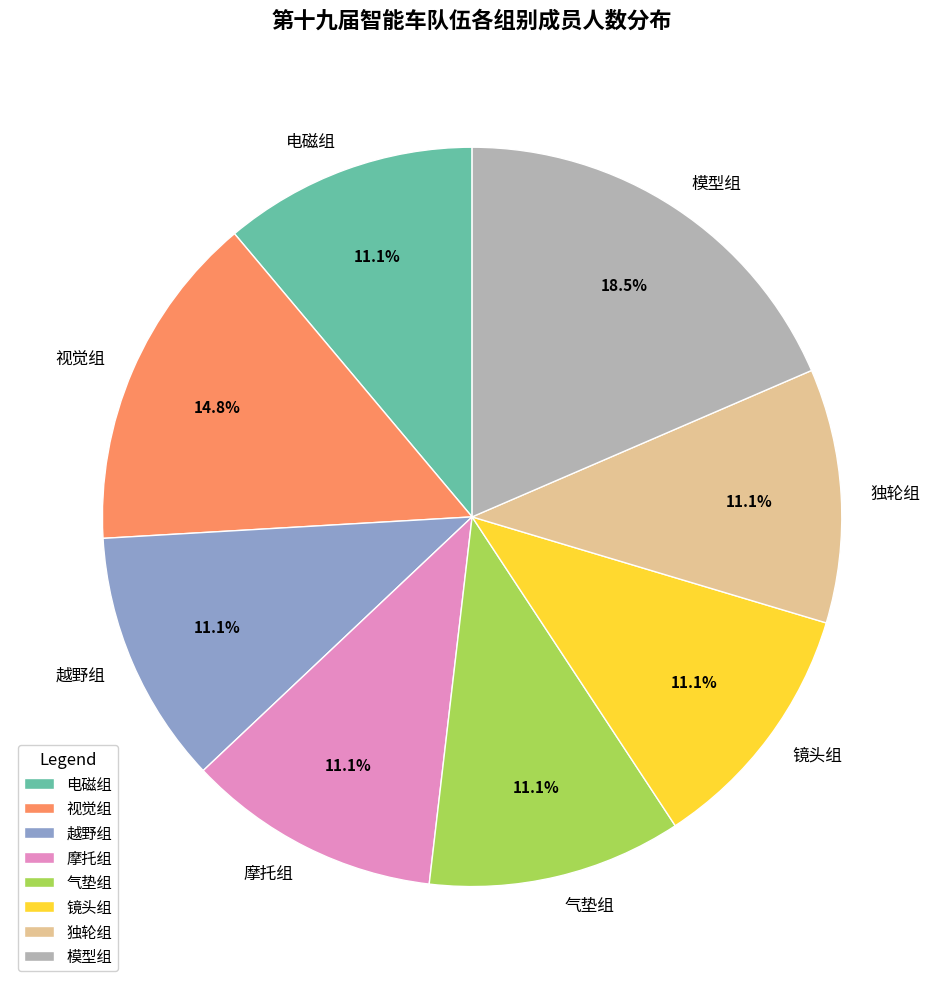

Is it true that 越野组 is 11% of the pie?

True